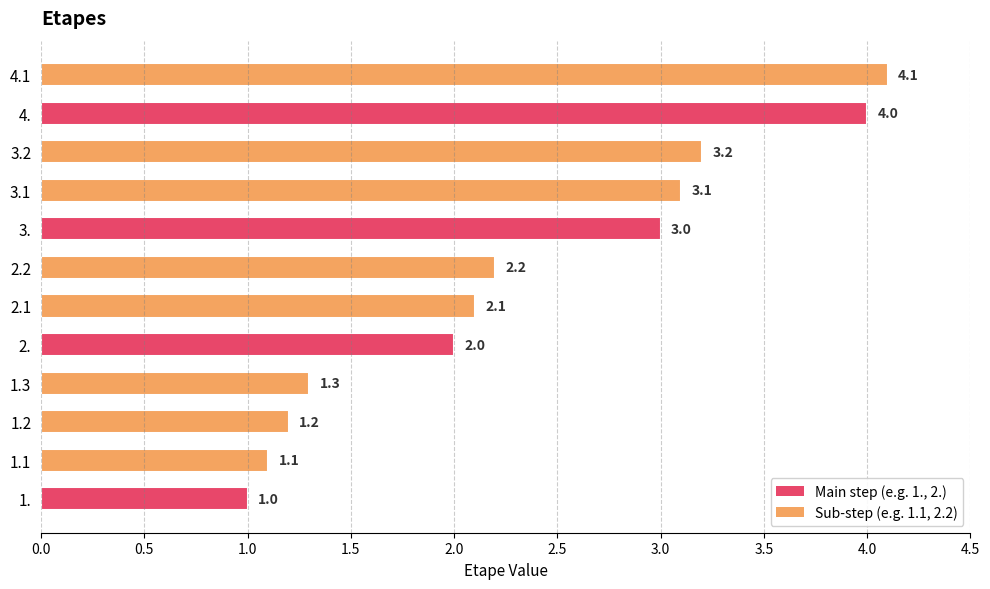

What is the change in value from 3. to 3.2?

+0.2